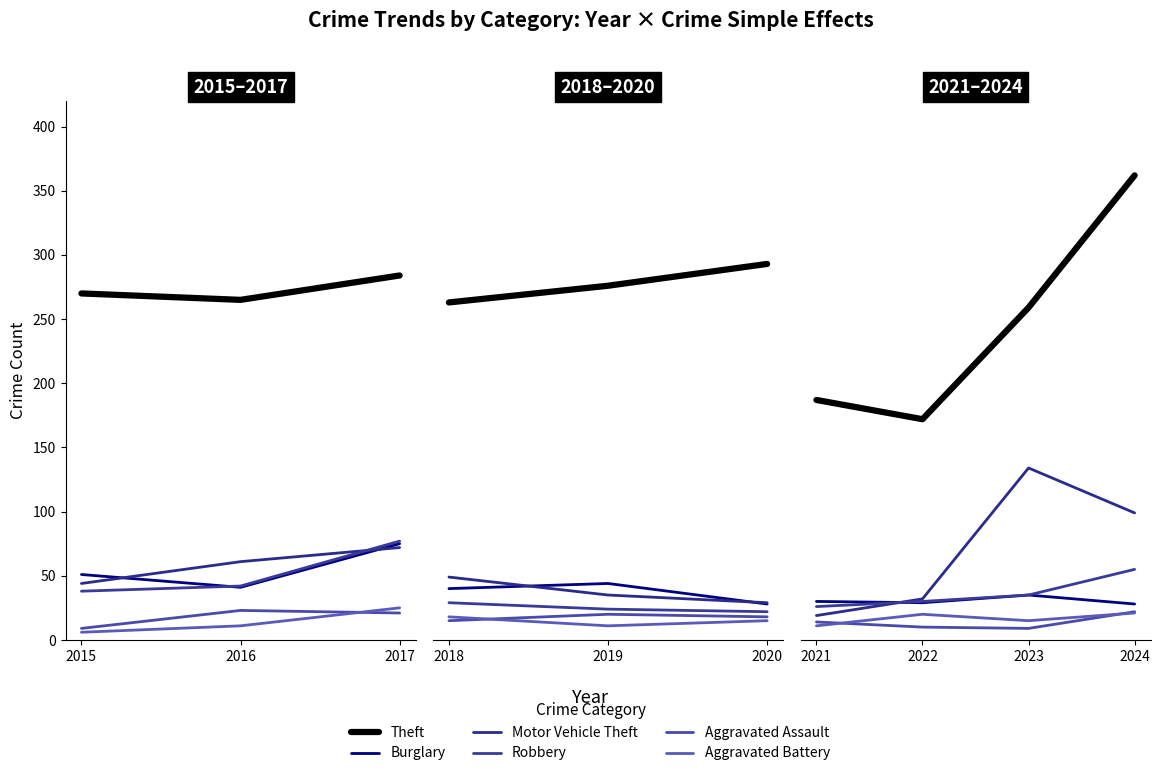

Is the value of Motor Vehicle Theft at 2022 greater than the value of Aggravated Battery at 2023?

Yes